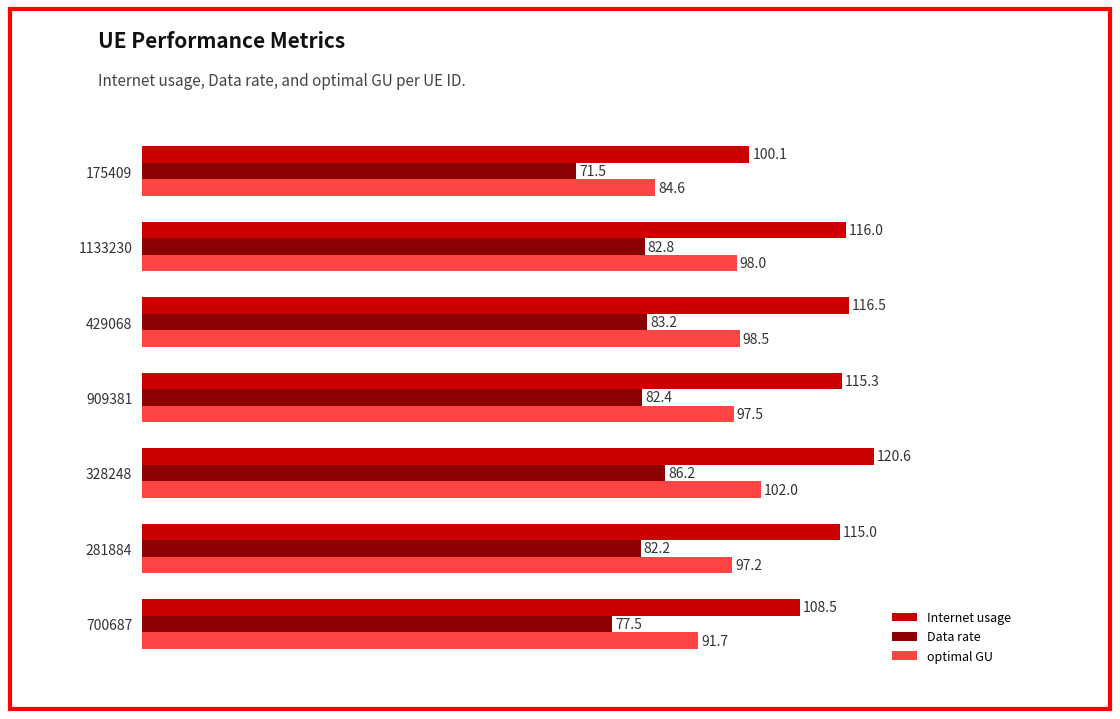

What is the difference between the maximum and minimum values in the optimal GU series?

17.4